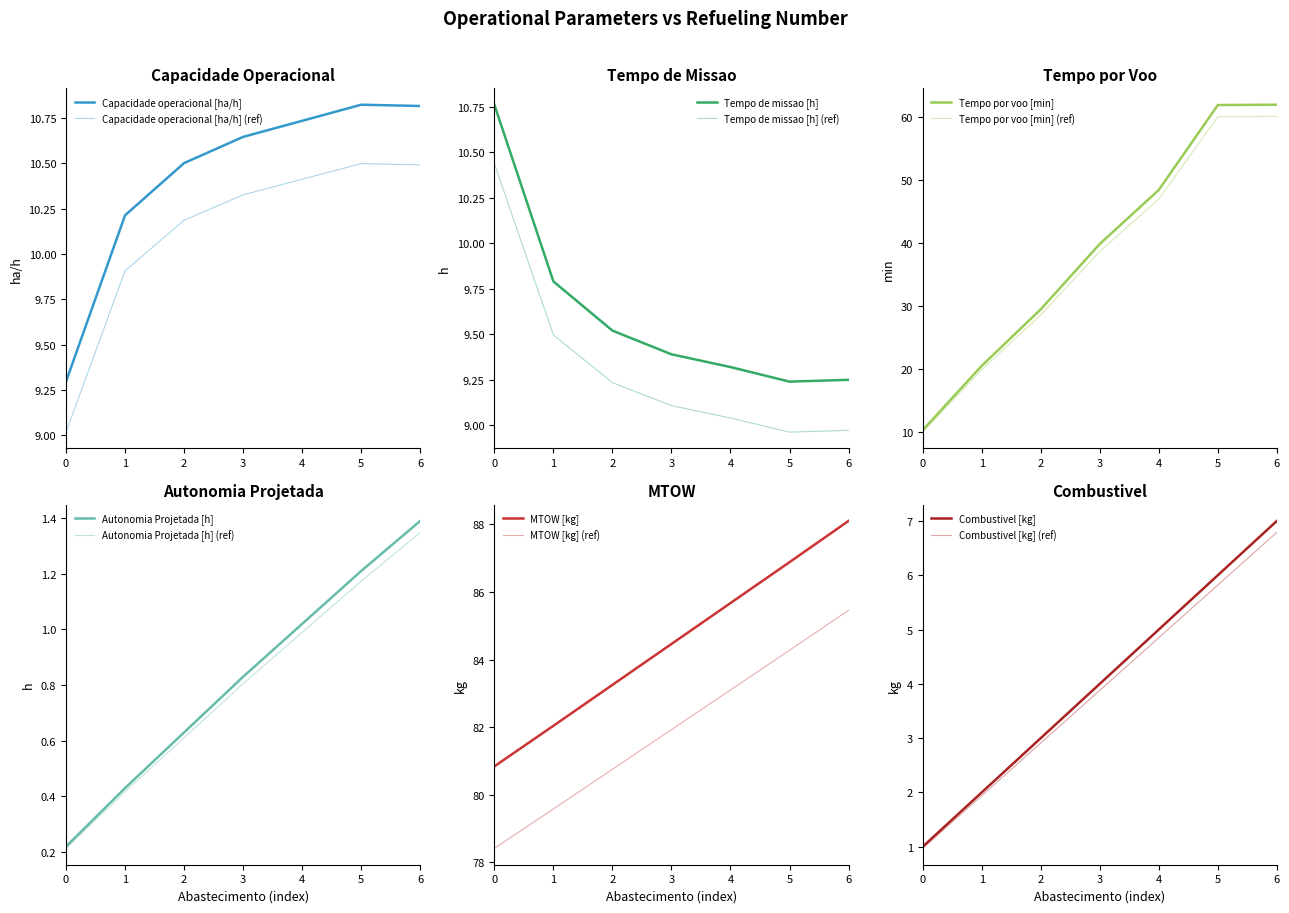

At which label is Tempo por voo [min] closest to 36?

3